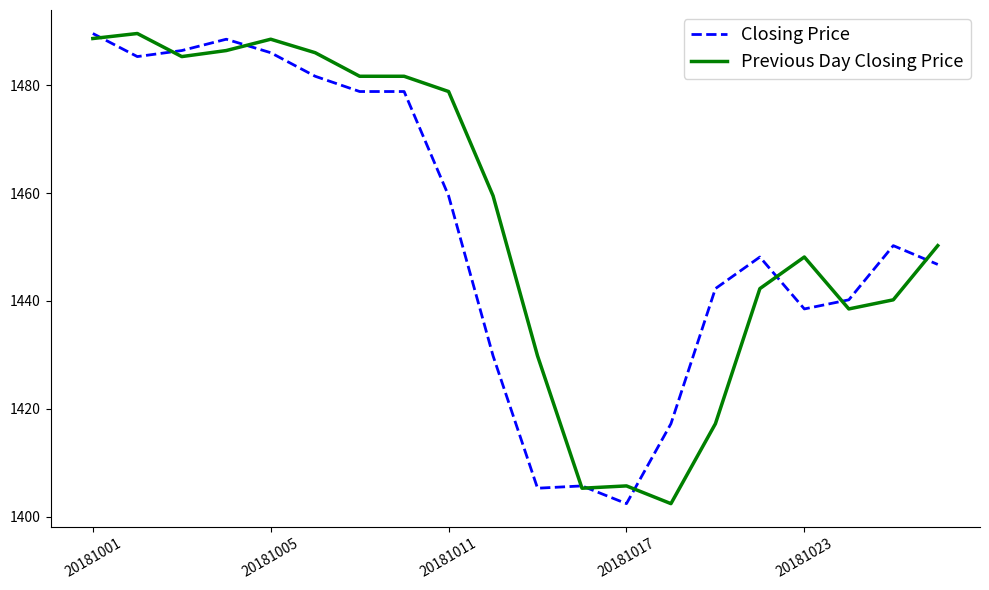

What is the highest value of the Previous Day Closing Price series?

1489.6